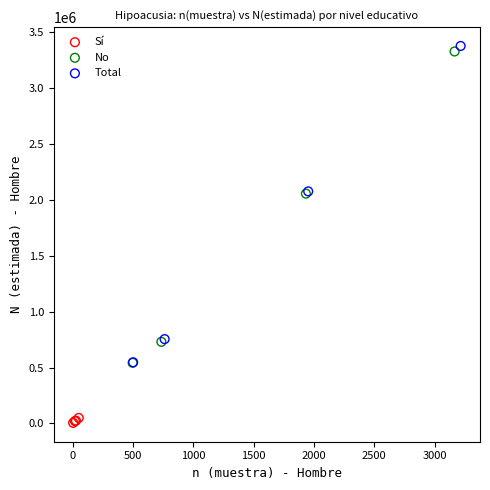

Which series contains the lowest Y value?

Sí